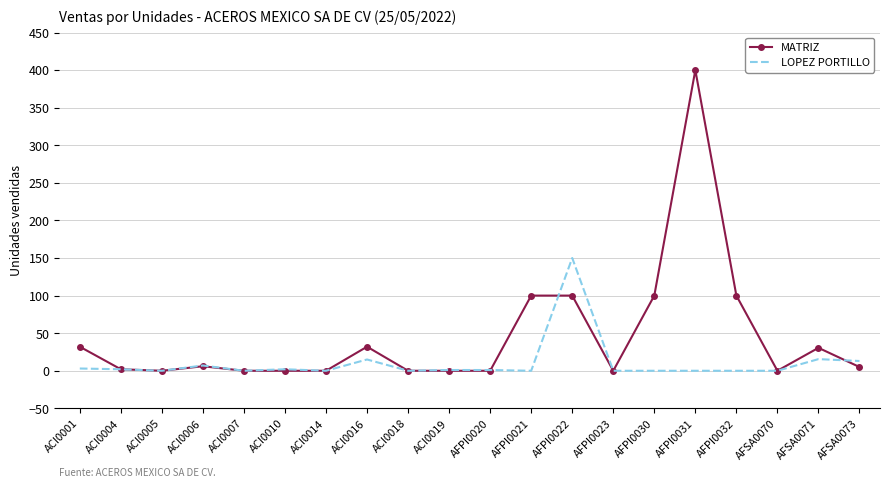

What is the greatest value displayed?

400.0